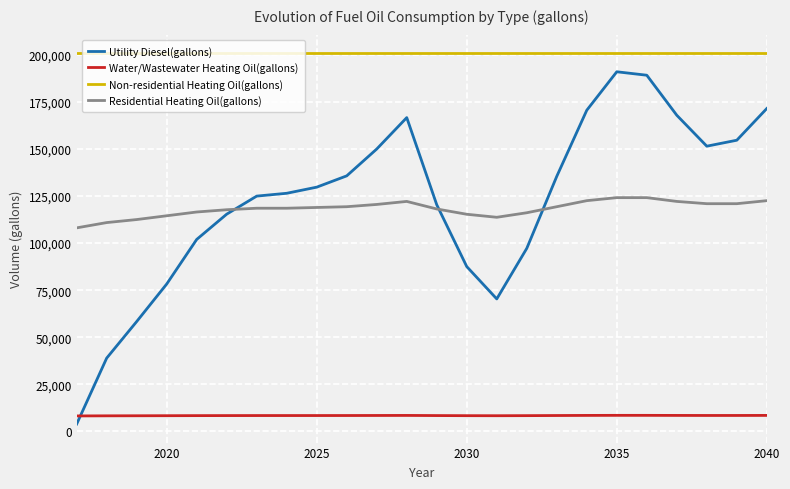

What is the minimum value for Water/Wastewater Heating Oil(gallons)?

8245.3